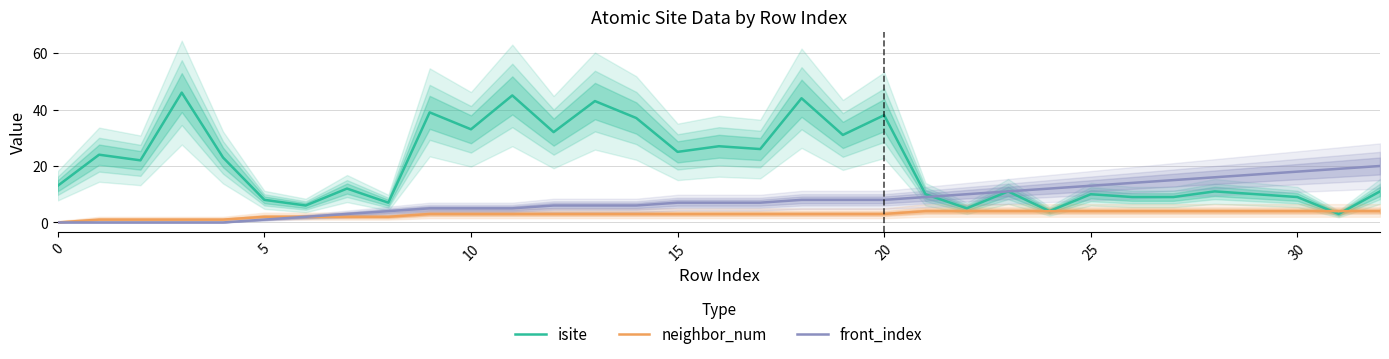

What is the label of the 24th point from the right?

9